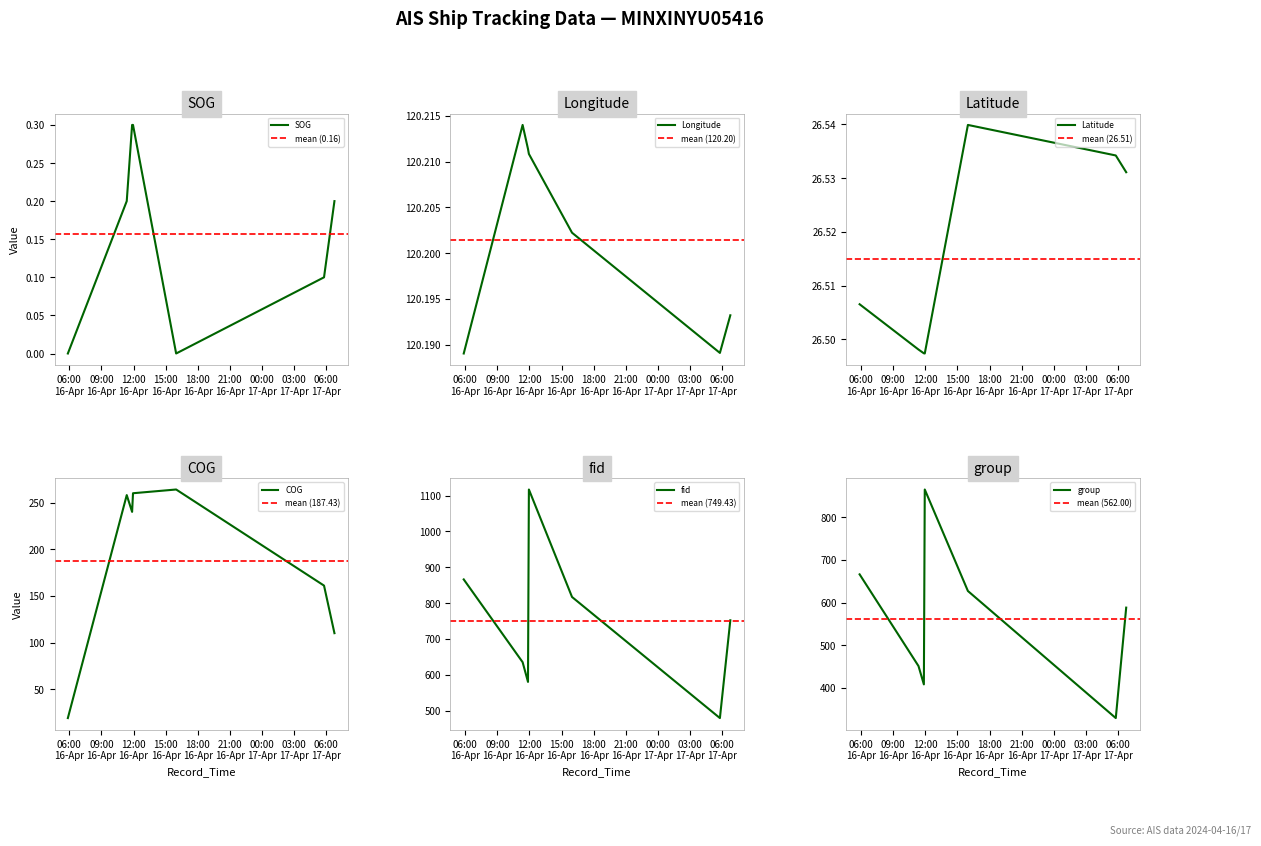

The value of group at 2024-04-16 05:51:51 is 1009.9. True or false?

False